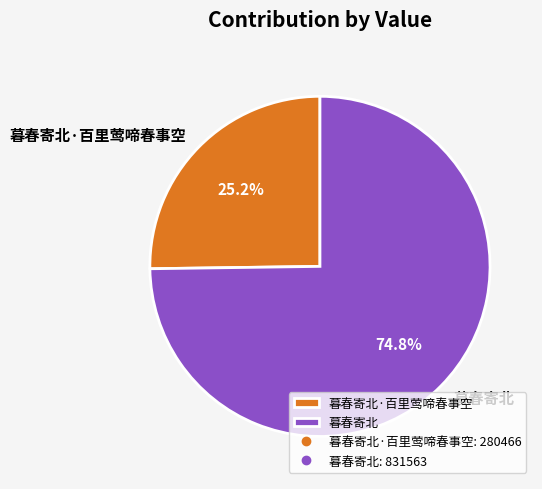

Does any single category account for the majority?

Yes